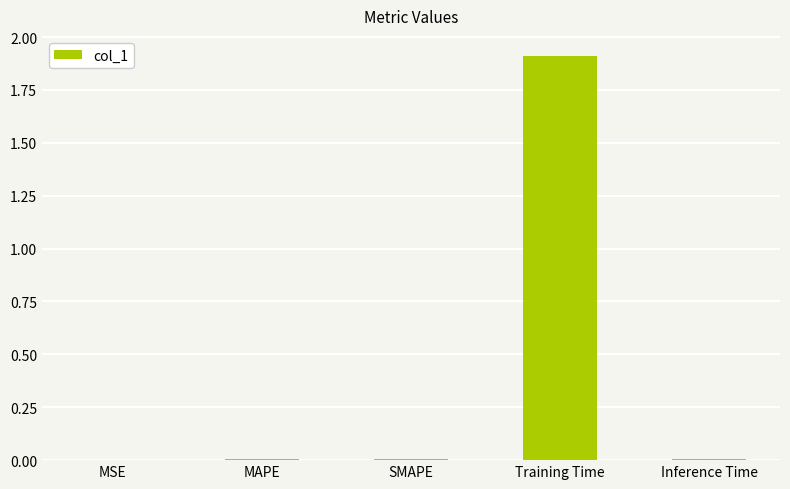

Count the number of categories in the chart.

5